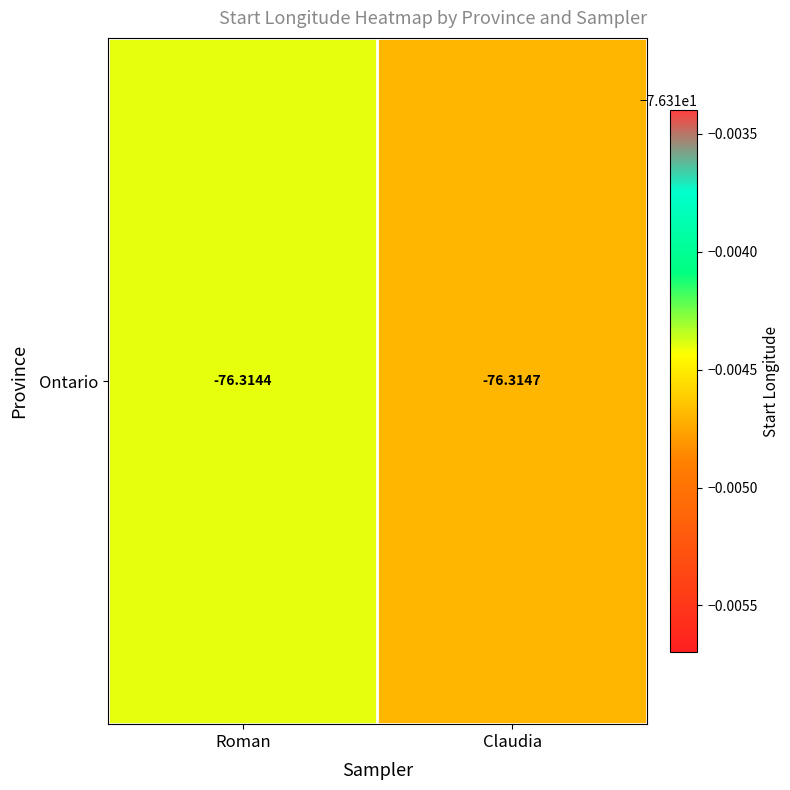

Which category has the lowest value across all series?

Claudia